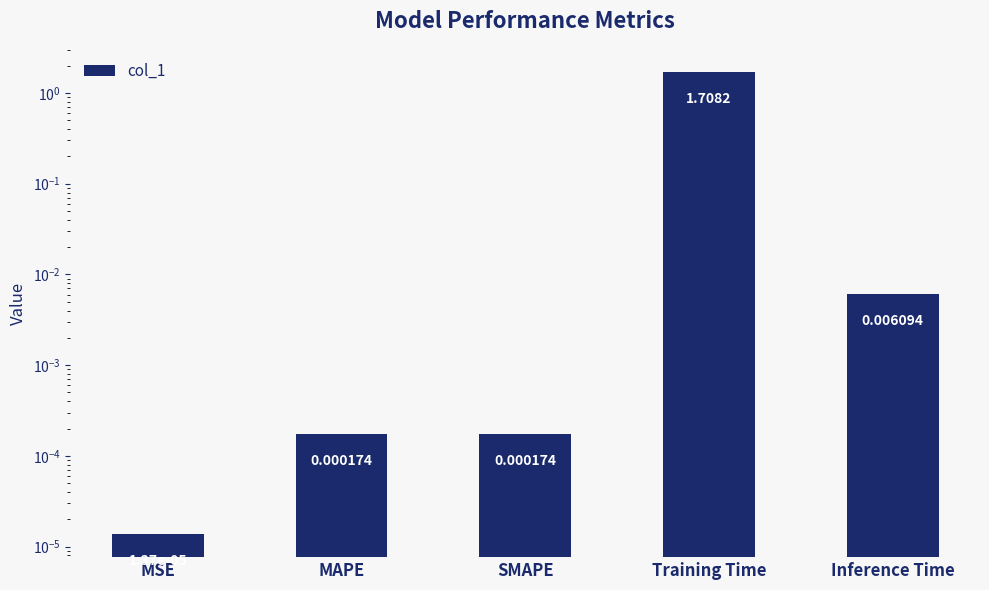

Reading left to right, what are all the values shown in this chart?

MSE=0.0	MAPE=0.0	SMAPE=0.0	Training Time=1.7	Inference Time=0.0